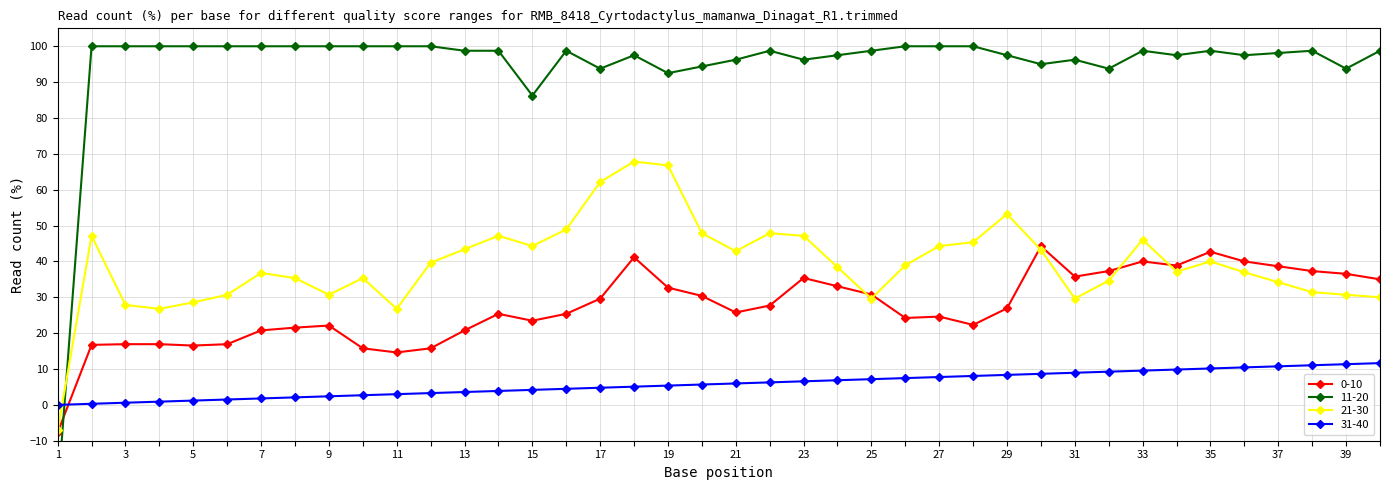

What is the difference between the maximum and minimum values in the 0-10 series?

51.9